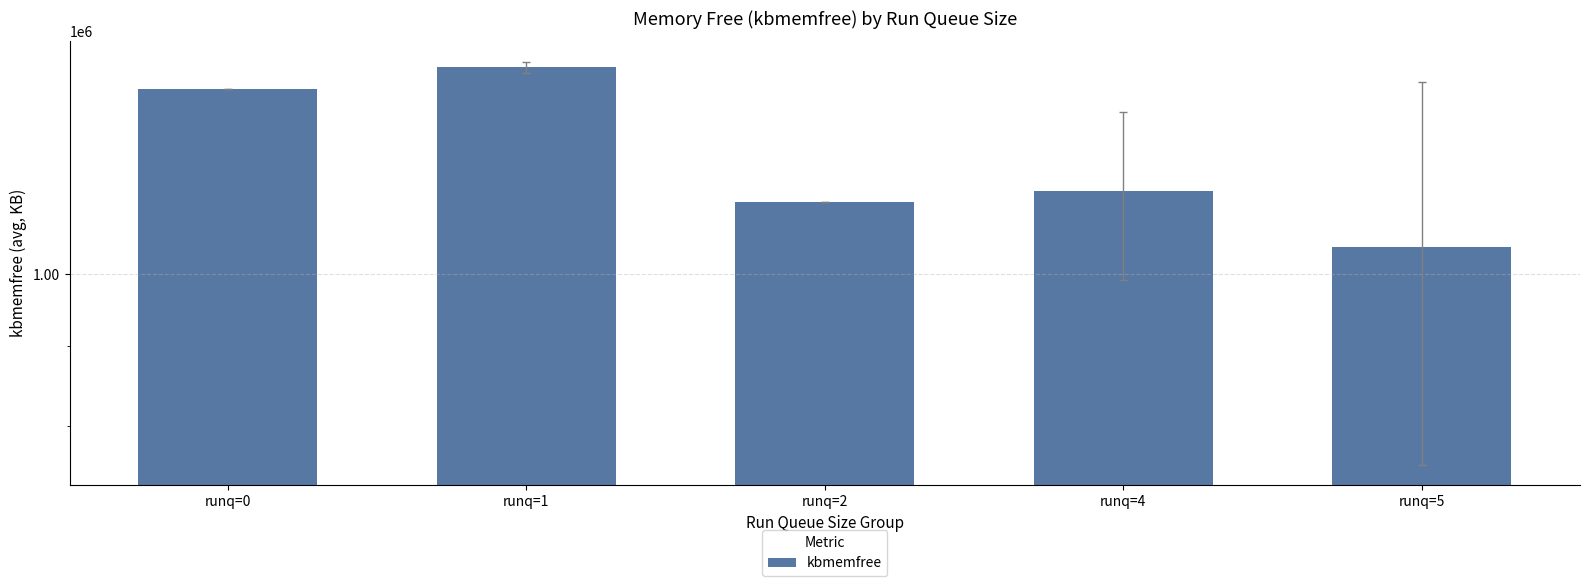

What is the change in value from runq=0 to runq=2?

-201508